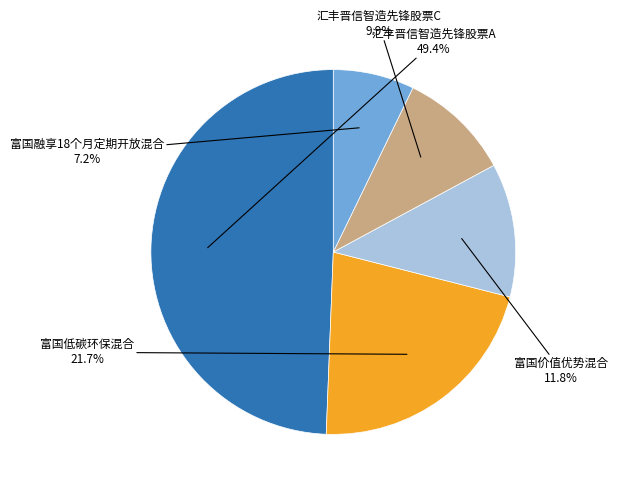

To the nearest percent, what portion does 富国融享18个月定期开放混合 represent?

7%